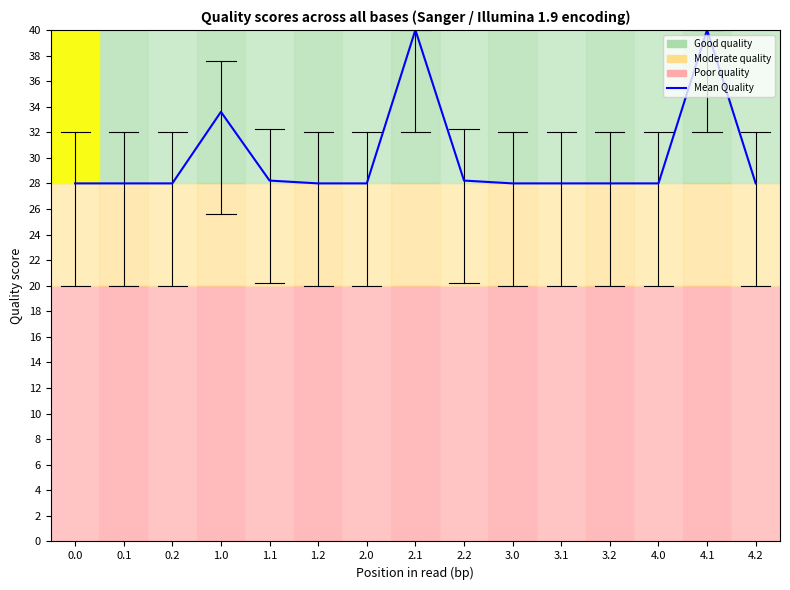

True or false: the data shows 28.0 at 2.0.

True